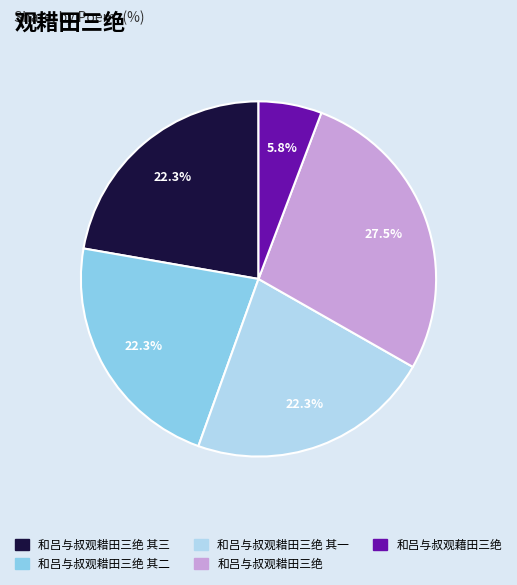

Count the number of slices in the pie.

5